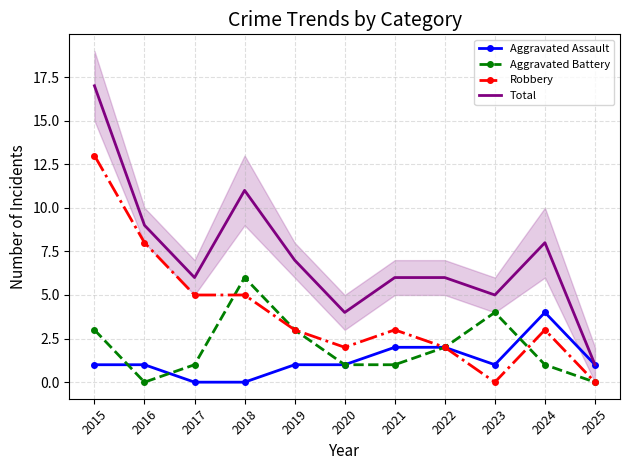

Where does the Aggravated Battery series first go above 1?

2015